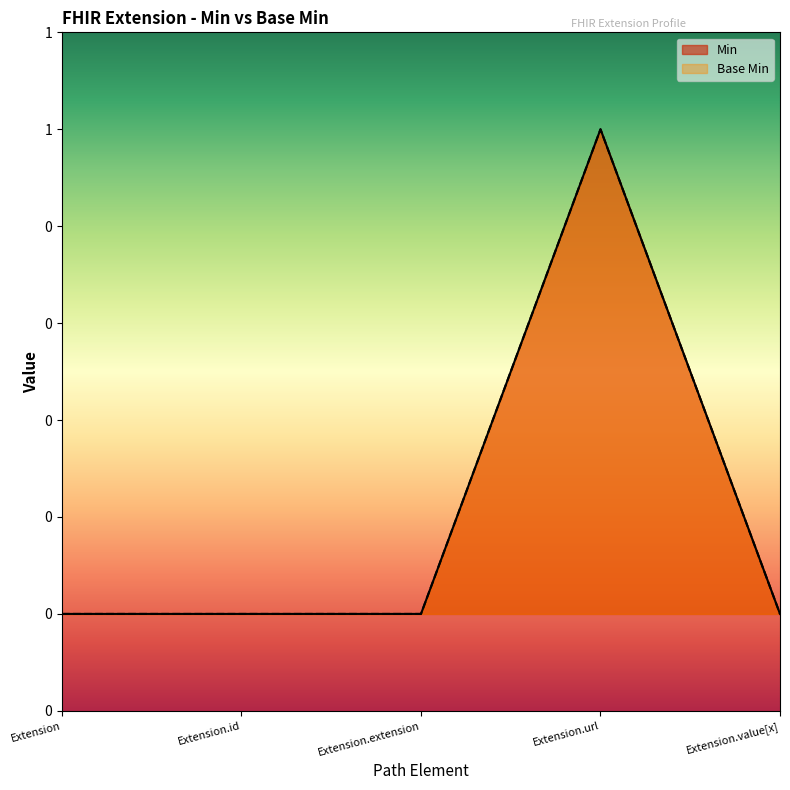

Reading right to left, list all the values displayed in this chart.

Min: 0	1	0	0	0
Base Min: 0	1	0	0	0